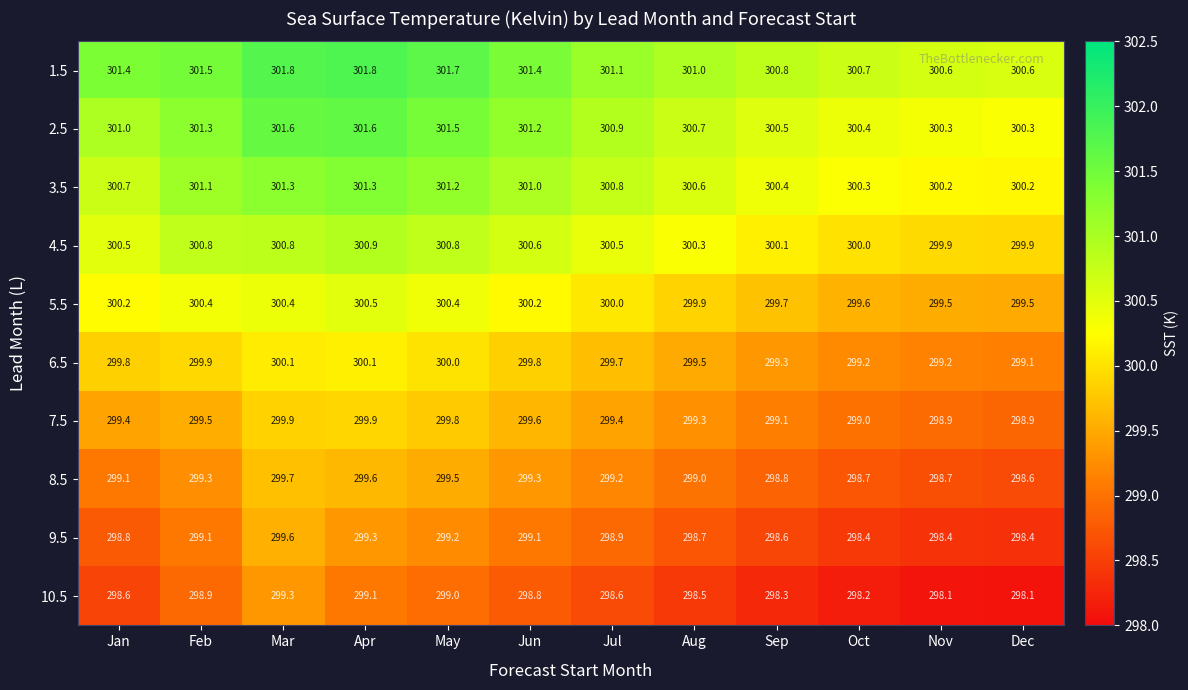

Rank the series at Jun from highest to lowest value.

1.5, 2.5, 3.5, 4.5, 5.5, 6.5, 7.5, 8.5, 9.5, 10.5